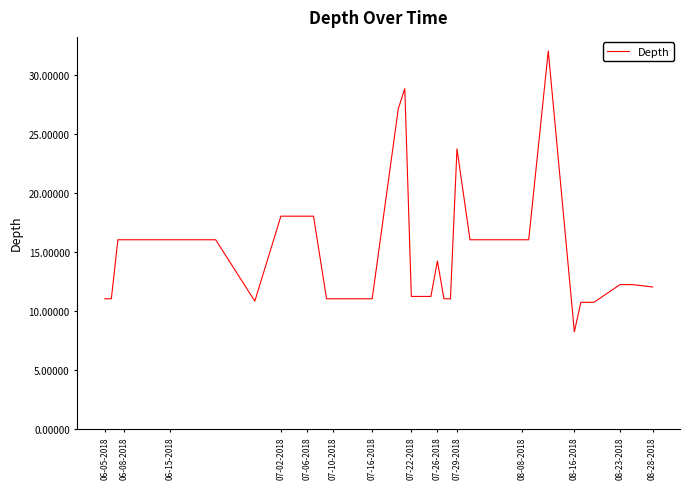

What is the average value?

14.9